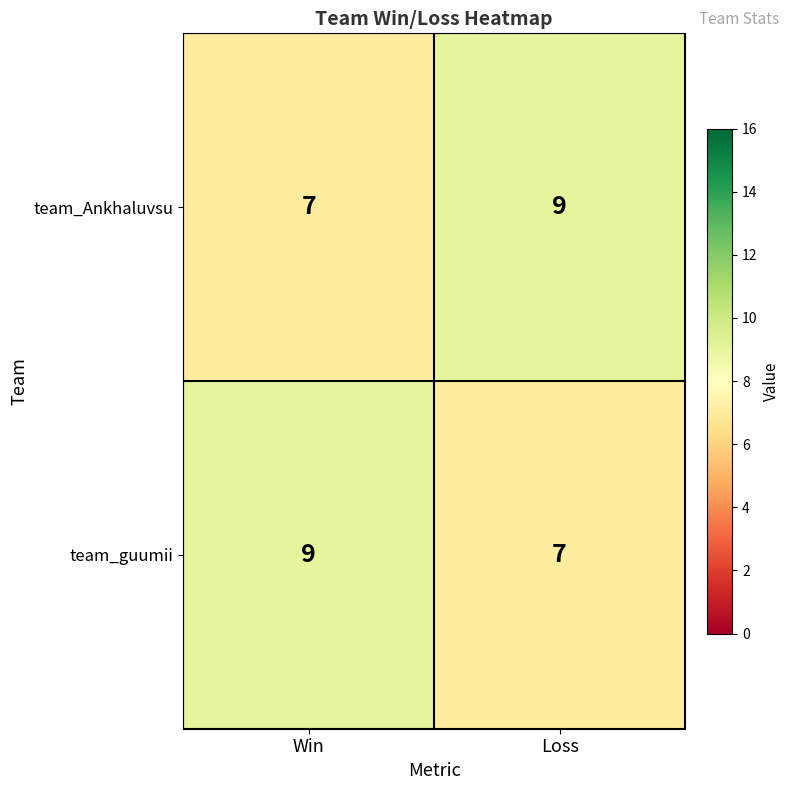

Read the team_Ankhaluvsu value at Win.

7